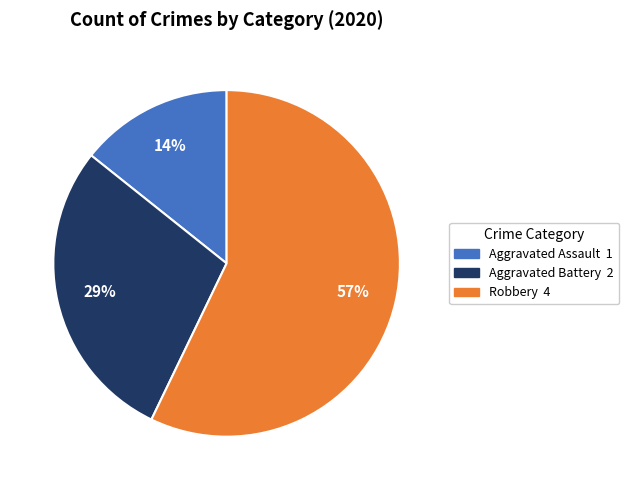

Which slice is the largest?

Robbery